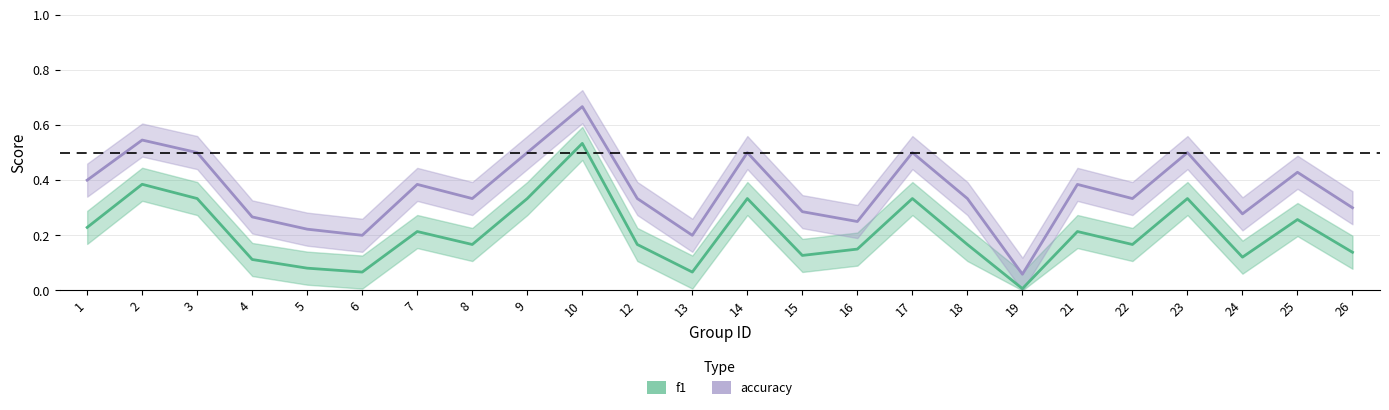

How many interior local peaks does the f1 series have?

8